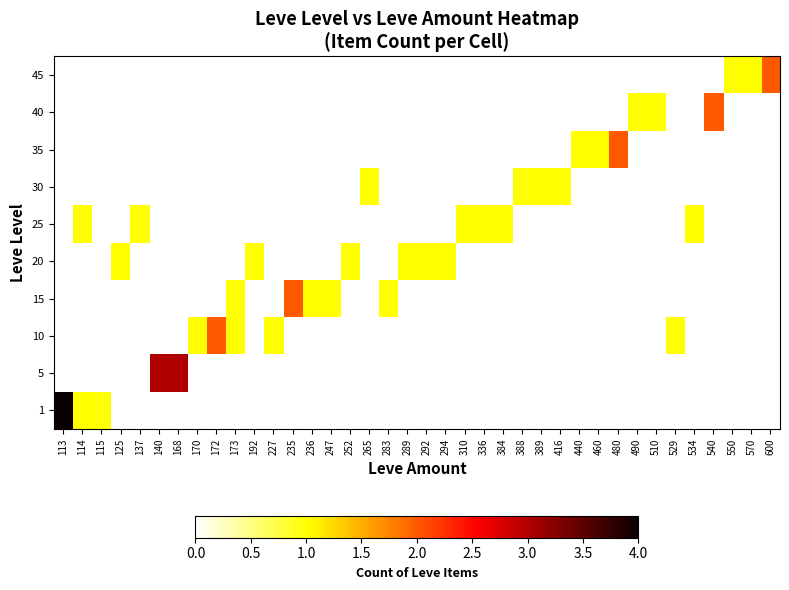

Reading left to right, what are all the values shown in this chart?

row_0: 4	1	1	0	0	0	0	0	0	0	0	0	0	0	0	0	0	0	0	0	0	0	0	0	0	0	0	0	0	0	0	0	0	0	0	0	0	0
row_1: 0	0	0	0	0	3	3	0	0	0	0	0	0	0	0	0	0	0	0	0	0	0	0	0	0	0	0	0	0	0	0	0	0	0	0	0	0	0
row_2: 0	0	0	0	0	0	0	1	2	1	0	1	0	0	0	0	0	0	0	0	0	0	0	0	0	0	0	0	0	0	0	0	1	0	0	0	0	0
row_3: 0	0	0	0	0	0	0	0	0	1	0	0	2	1	1	0	0	1	0	0	0	0	0	0	0	0	0	0	0	0	0	0	0	0	0	0	0	0
row_4: 0	0	0	1	0	0	0	0	0	0	1	0	0	0	0	1	0	0	1	1	1	0	0	0	0	0	0	0	0	0	0	0	0	0	0	0	0	0
row_5: 0	1	0	0	1	0	0	0	0	0	0	0	0	0	0	0	0	0	0	0	0	1	1	1	0	0	0	0	0	0	0	0	0	1	0	0	0	0
row_6: 0	0	0	0	0	0	0	0	0	0	0	0	0	0	0	0	1	0	0	0	0	0	0	0	1	1	1	0	0	0	0	0	0	0	0	0	0	0
row_7: 0	0	0	0	0	0	0	0	0	0	0	0	0	0	0	0	0	0	0	0	0	0	0	0	0	0	0	1	1	2	0	0	0	0	0	0	0	0
row_8: 0	0	0	0	0	0	0	0	0	0	0	0	0	0	0	0	0	0	0	0	0	0	0	0	0	0	0	0	0	0	1	1	0	0	2	0	0	0
row_9: 0	0	0	0	0	0	0	0	0	0	0	0	0	0	0	0	0	0	0	0	0	0	0	0	0	0	0	0	0	0	0	0	0	0	0	1	1	2